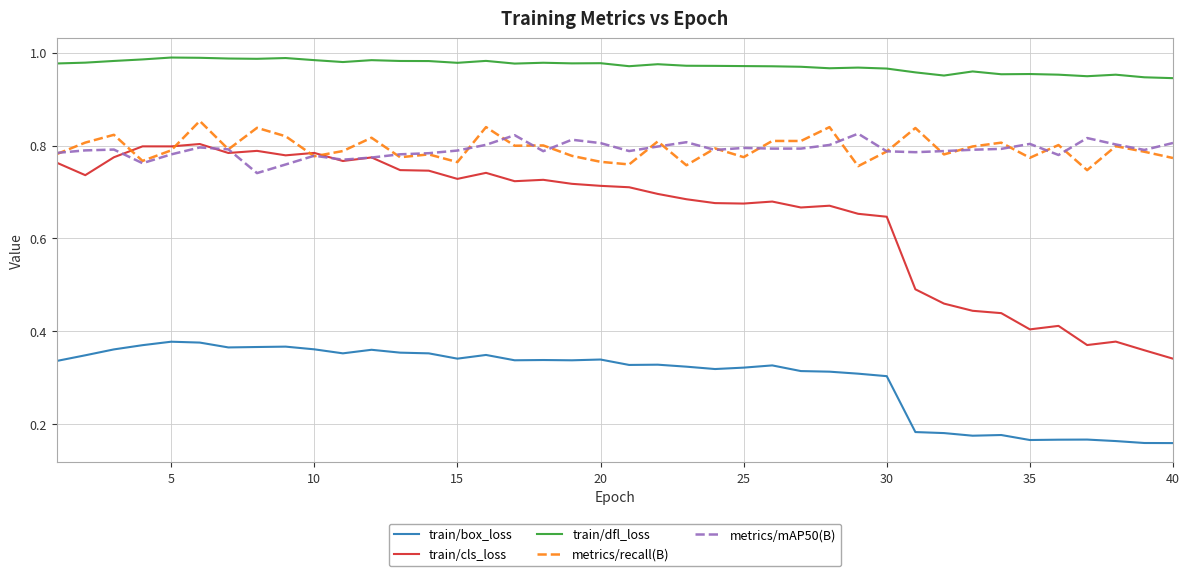

True or false: train/box_loss and metrics/recall(B) intersect in this chart.

False